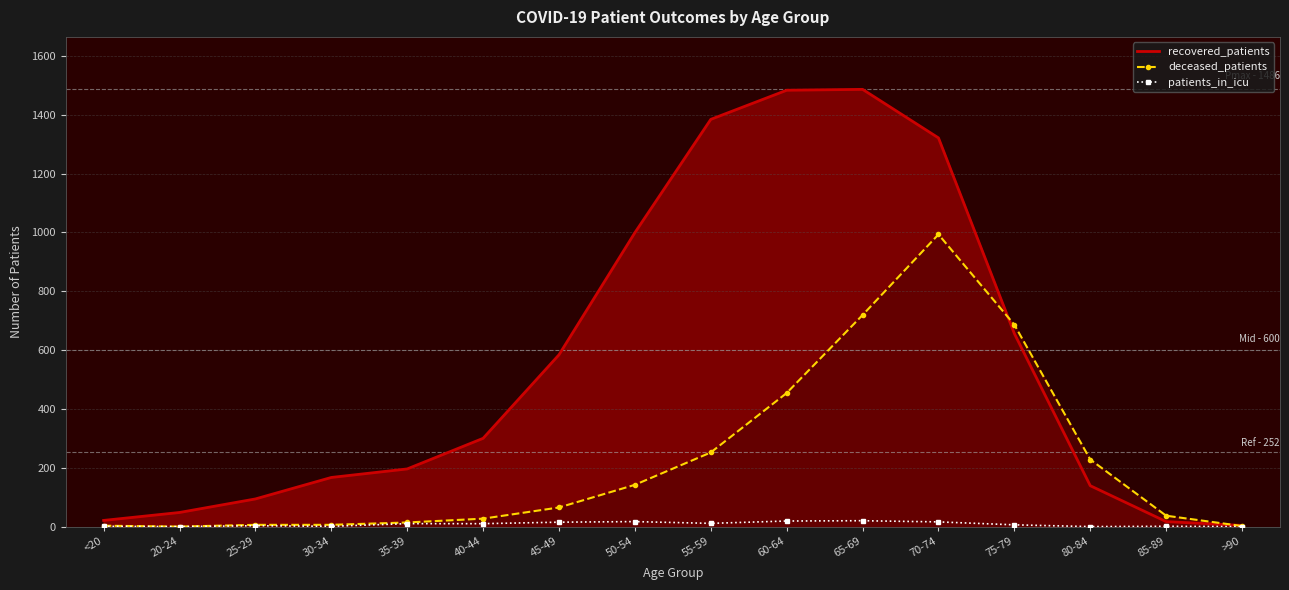

What is the maximum value shown in the chart?

1486